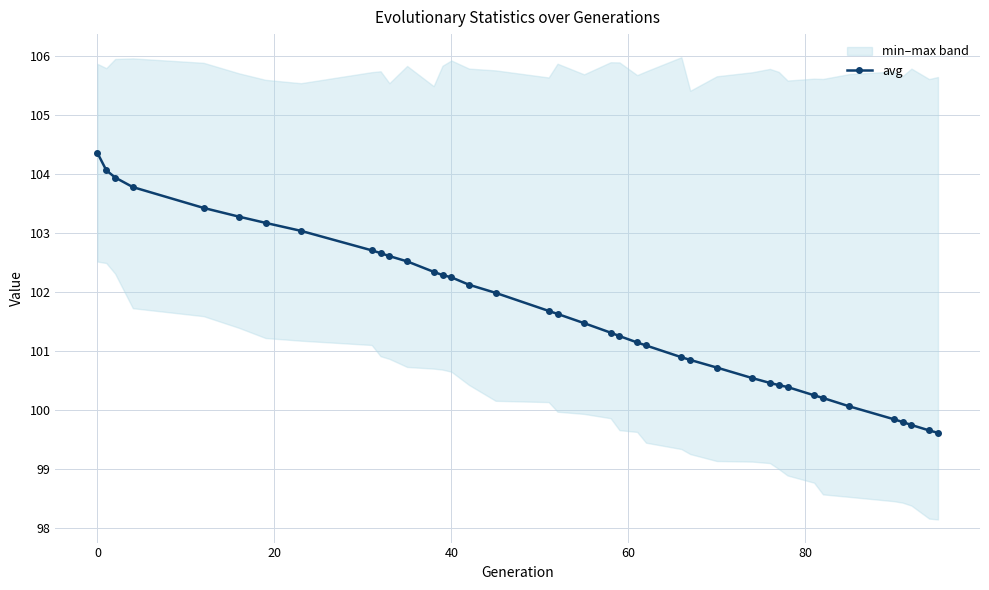

What is the maximum value for avg?

104.4